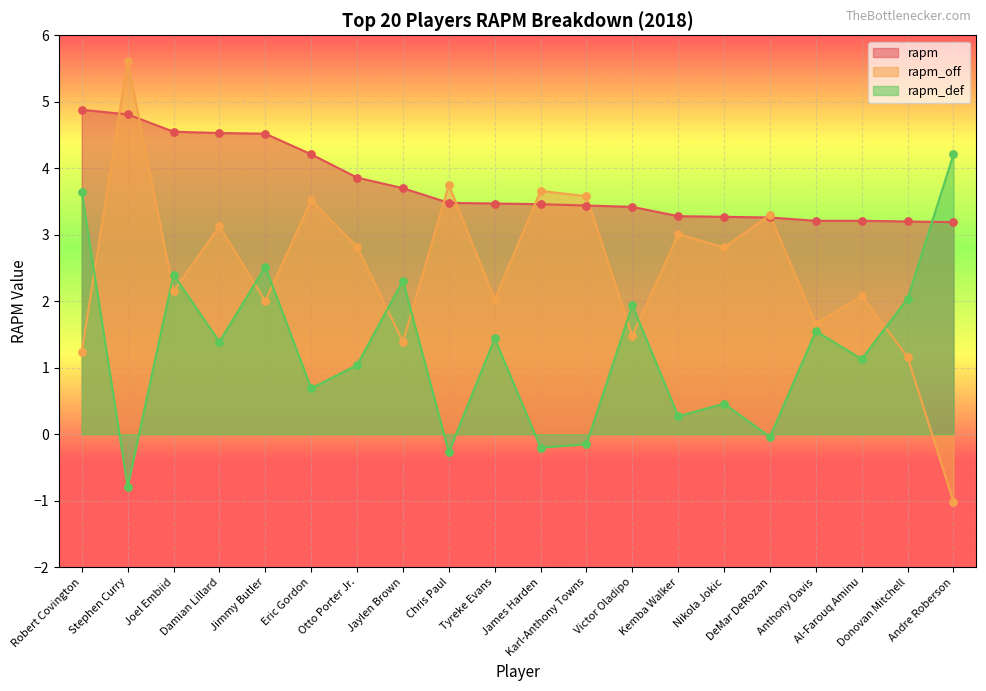

At how many categories does at least one series exceed 0?

20